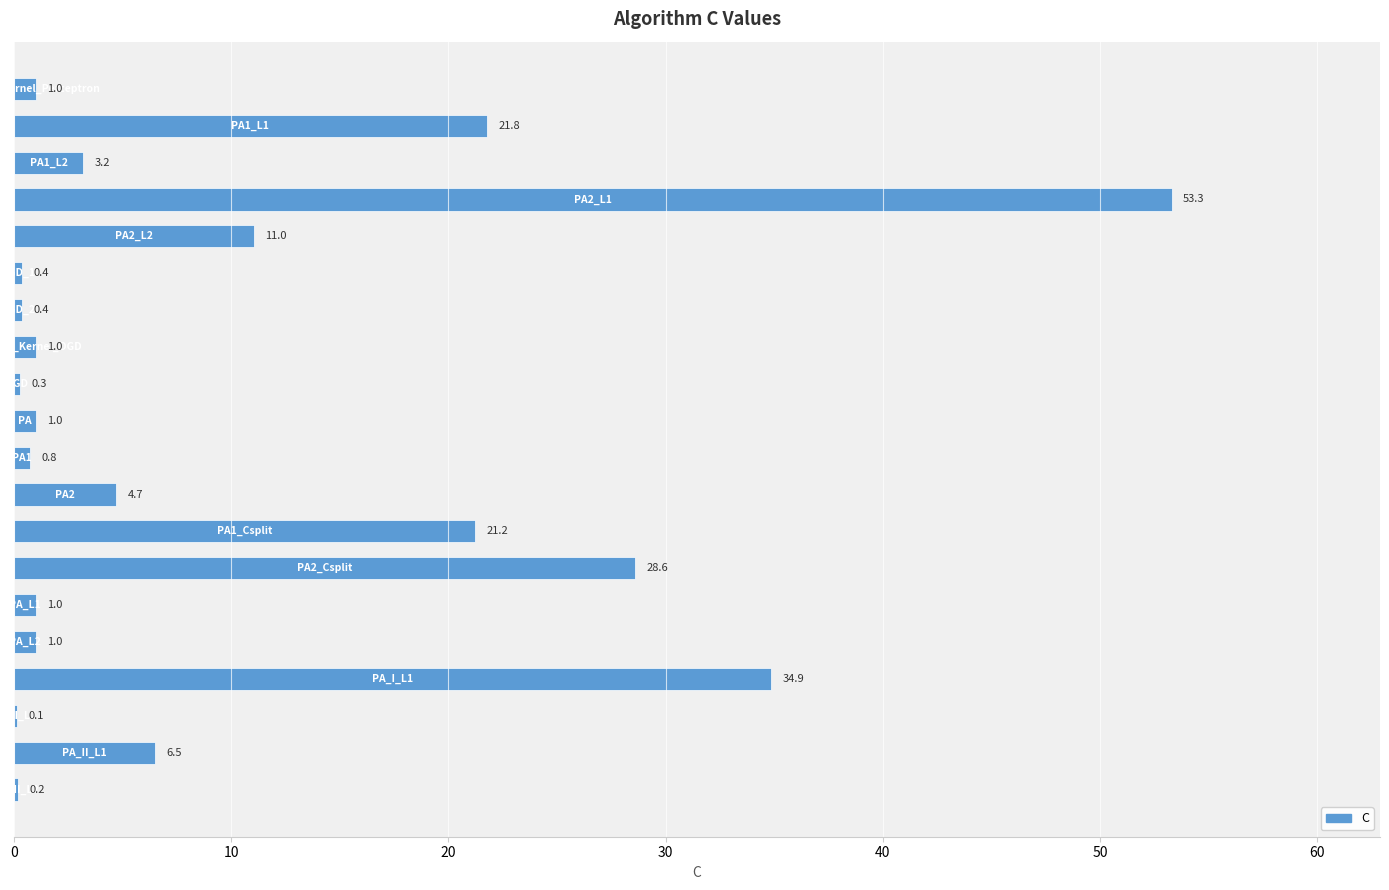

What is the greatest value displayed?

53.3